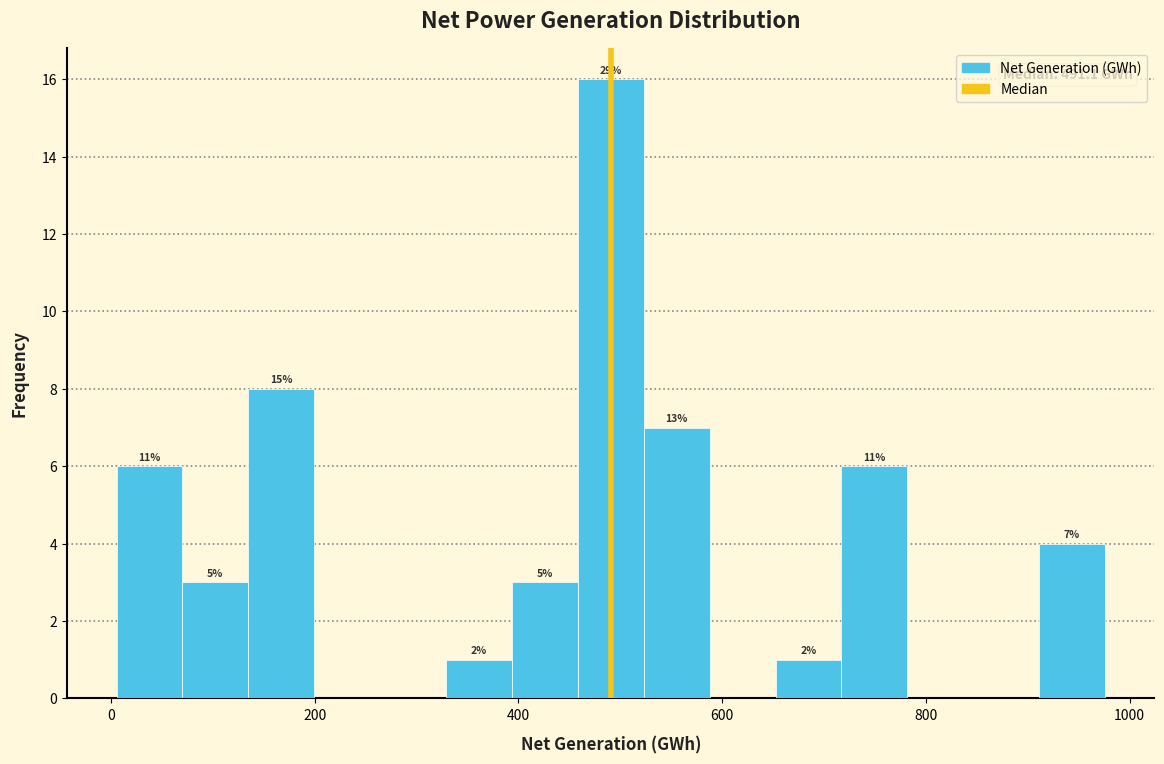

Around what value on the x-axis is the tallest bar? Give the approximate position of its centre, as read against the axis.

500